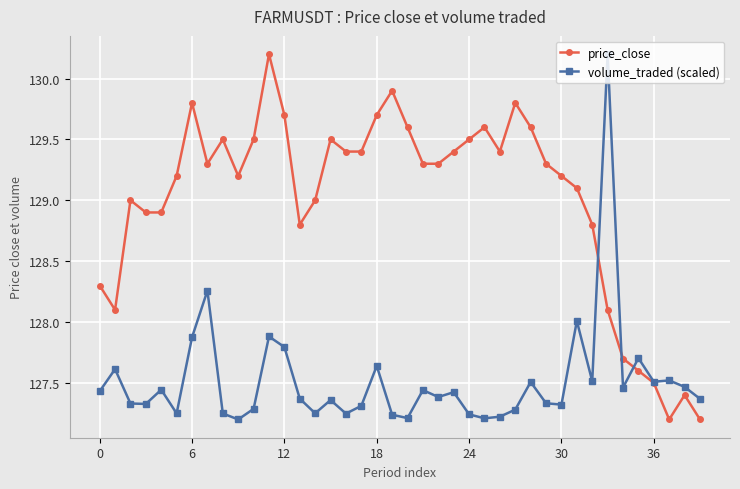

True or false: volume_traded (scaled) has more than 2 interior local peaks.

True